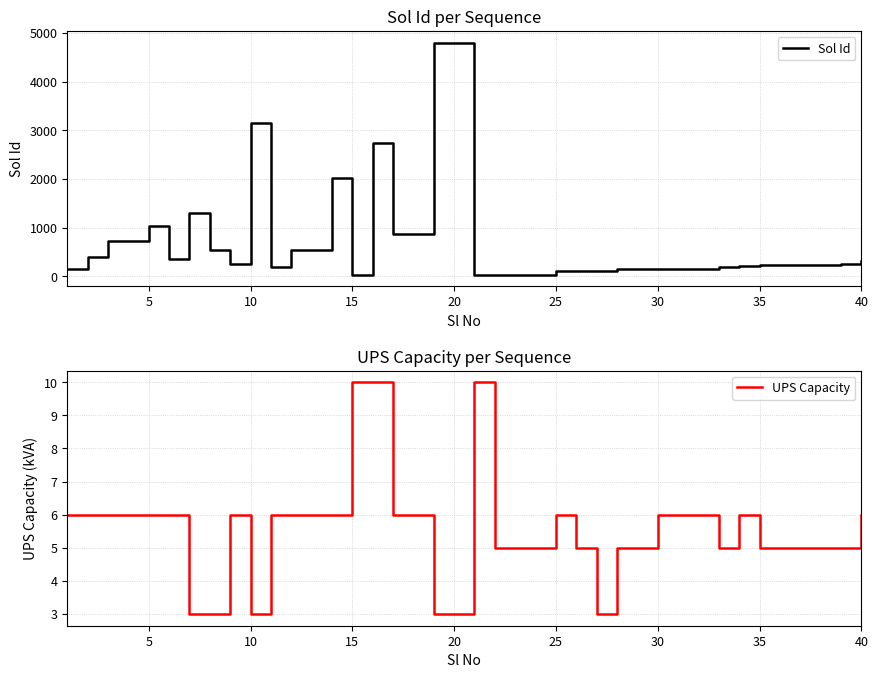

What is the maximum value for Sol Id?

4800